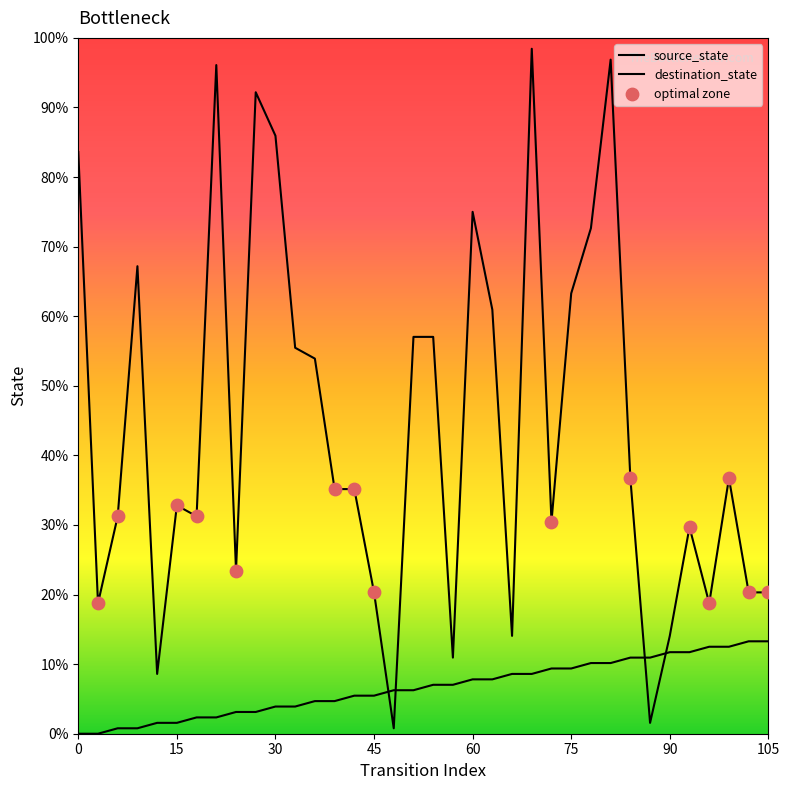

Does the chart have visible grid lines?

No